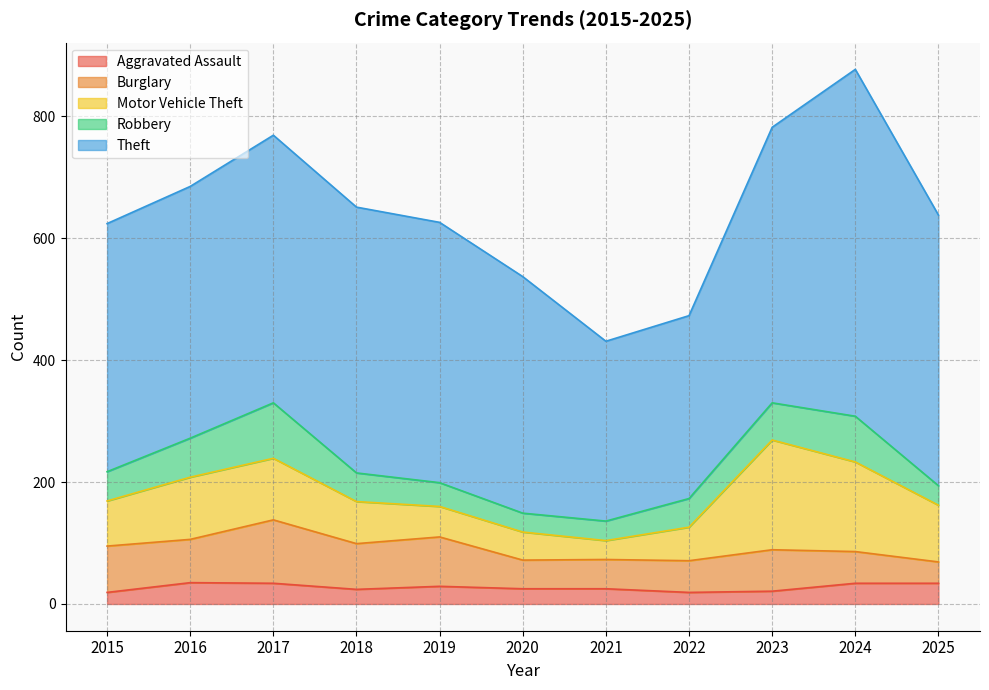

At which category is the sum across all series the highest?

2024